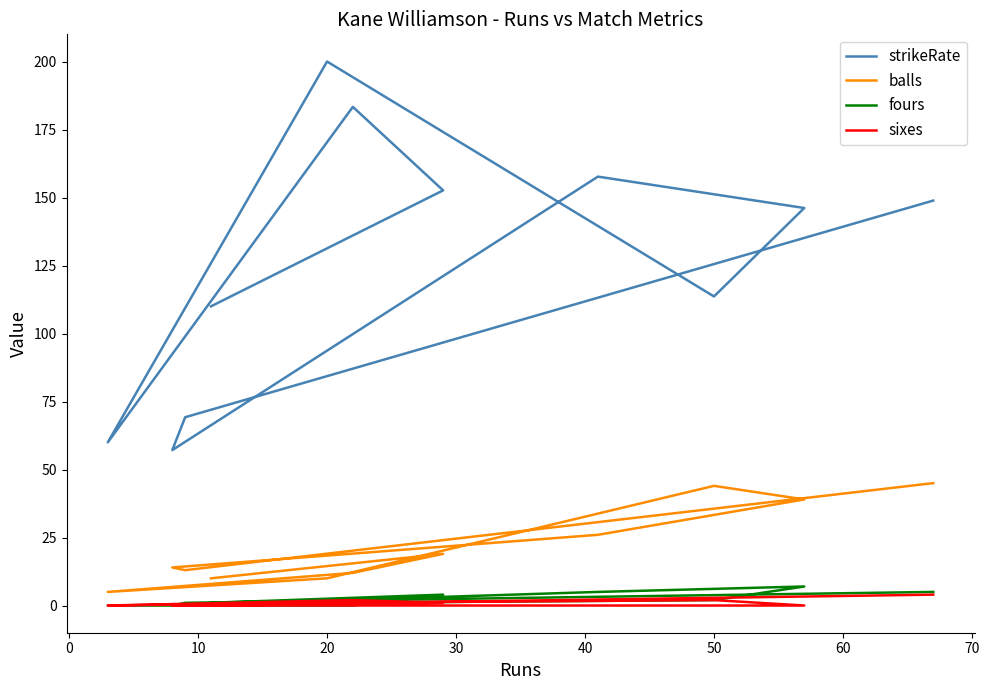

True or false: sixes and strikeRate cross at least once.

False